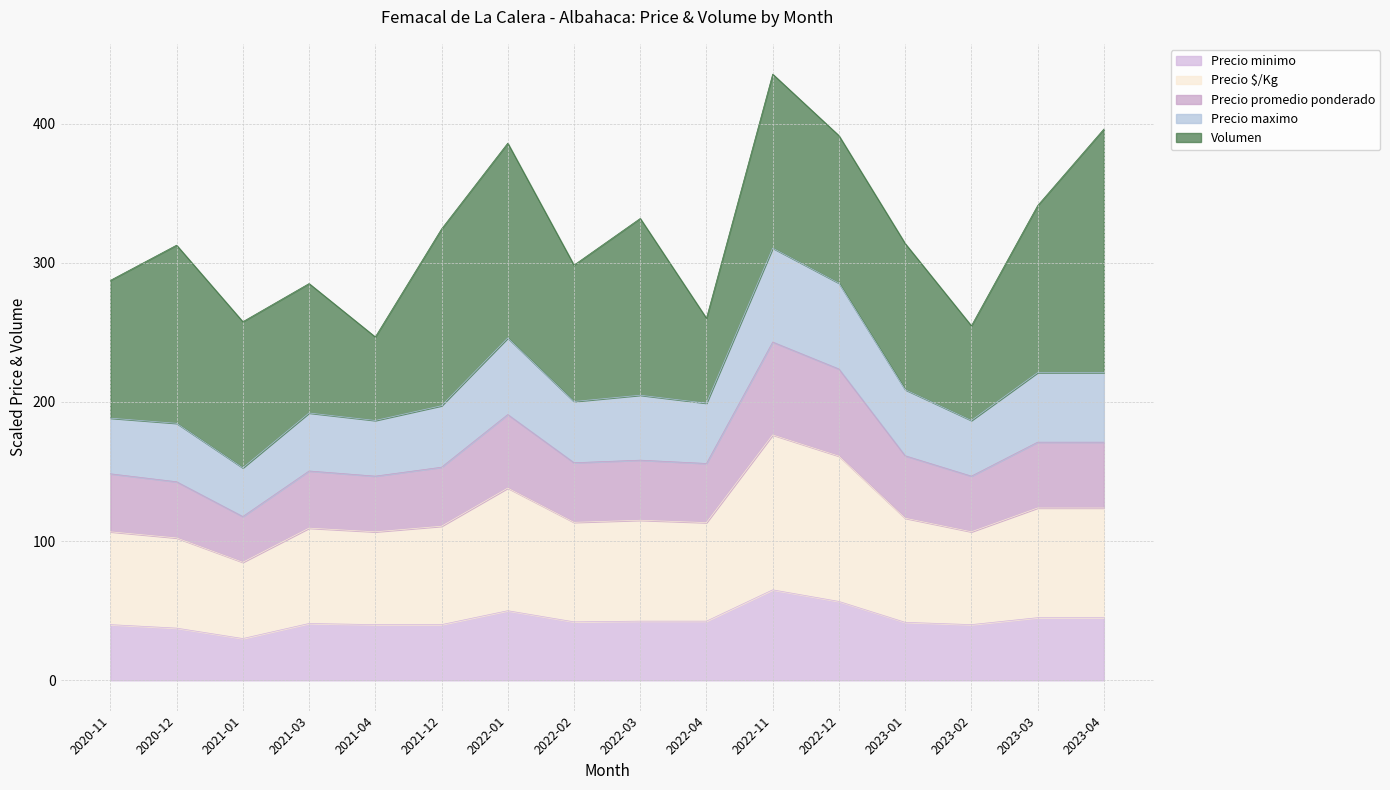

What is the highest value of the Precio minimo series?

65.0